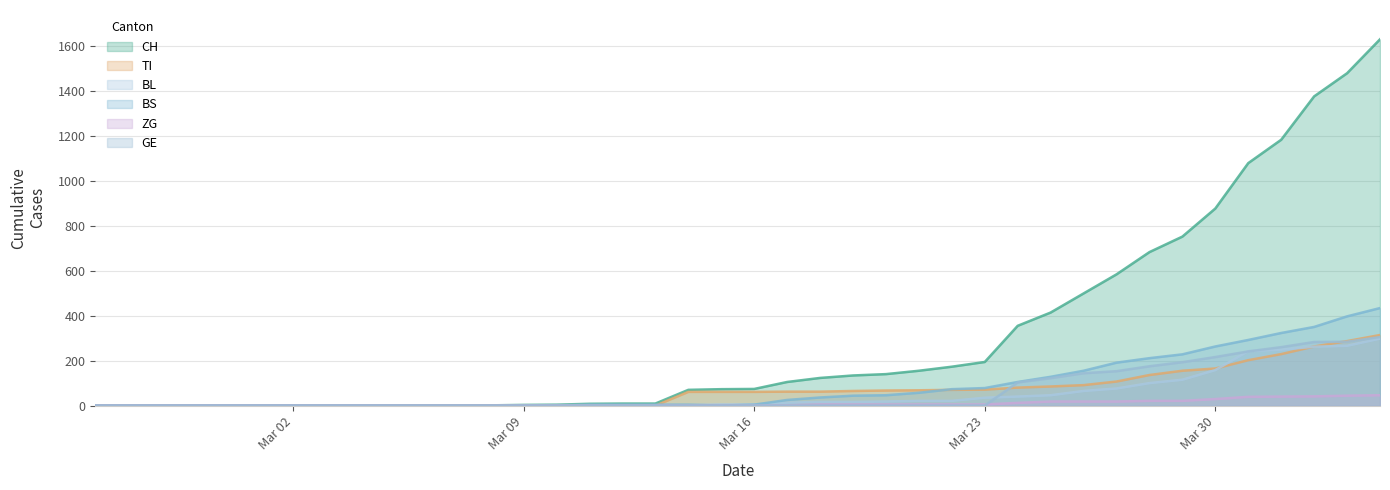

What is the greatest value displayed?

1630